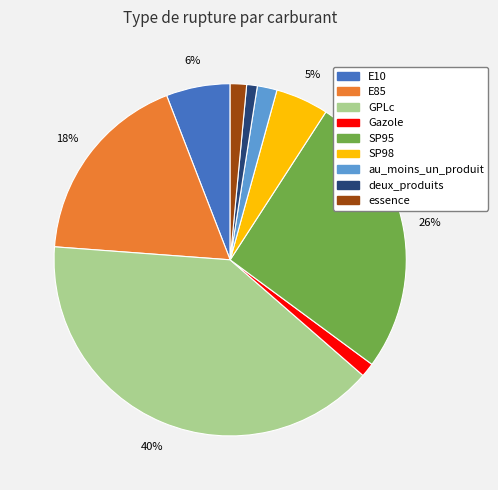

To the nearest percent, what is the difference between the SP98 and E10 slice percentages?

1%